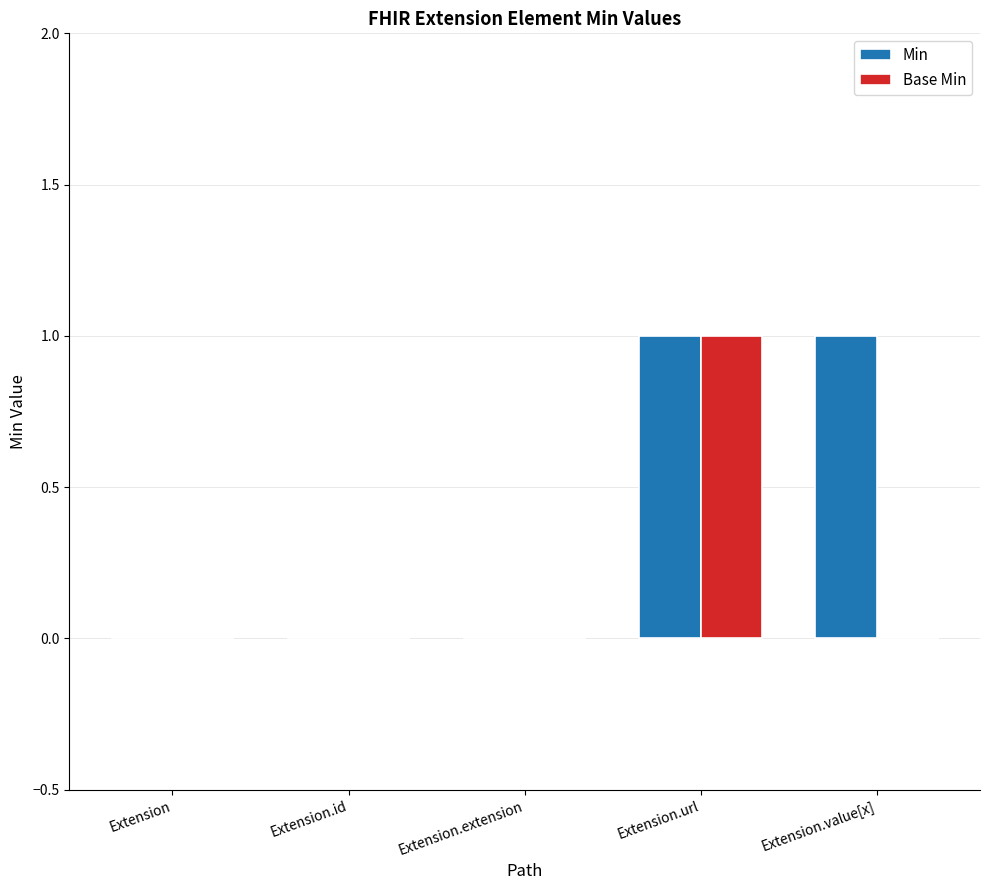

True or false: Min has a value of 1 at Extension.value[x].

True